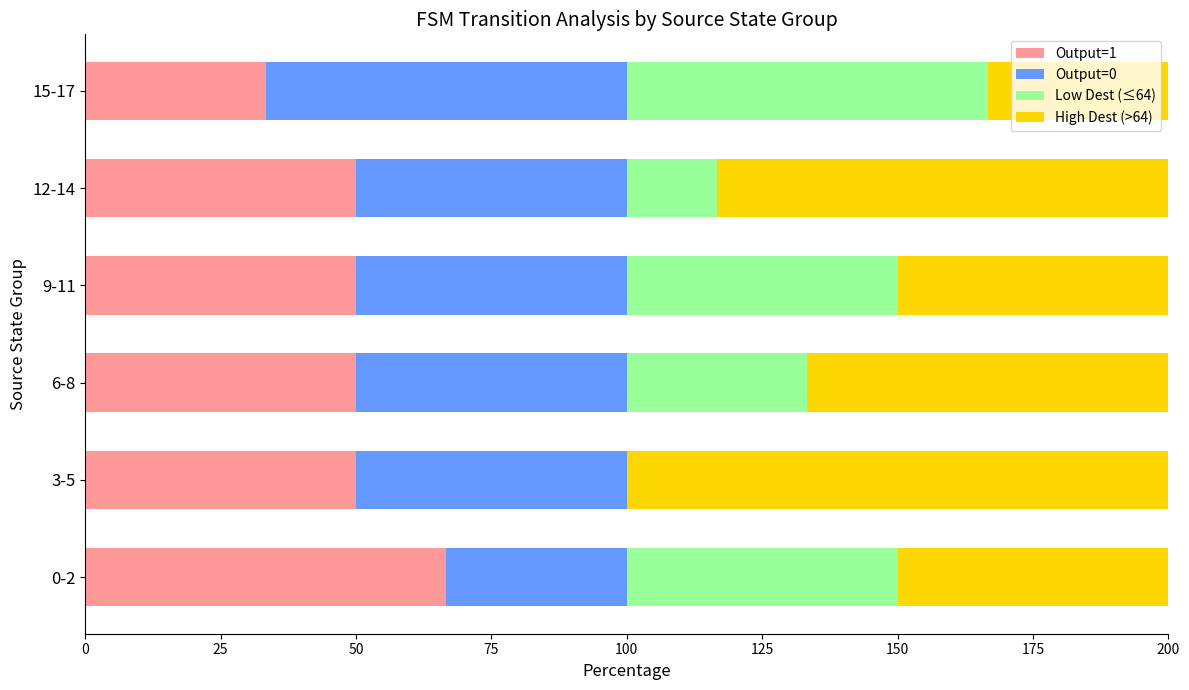

The value of Output=1 at 3-5 is 75.8. True or false?

False